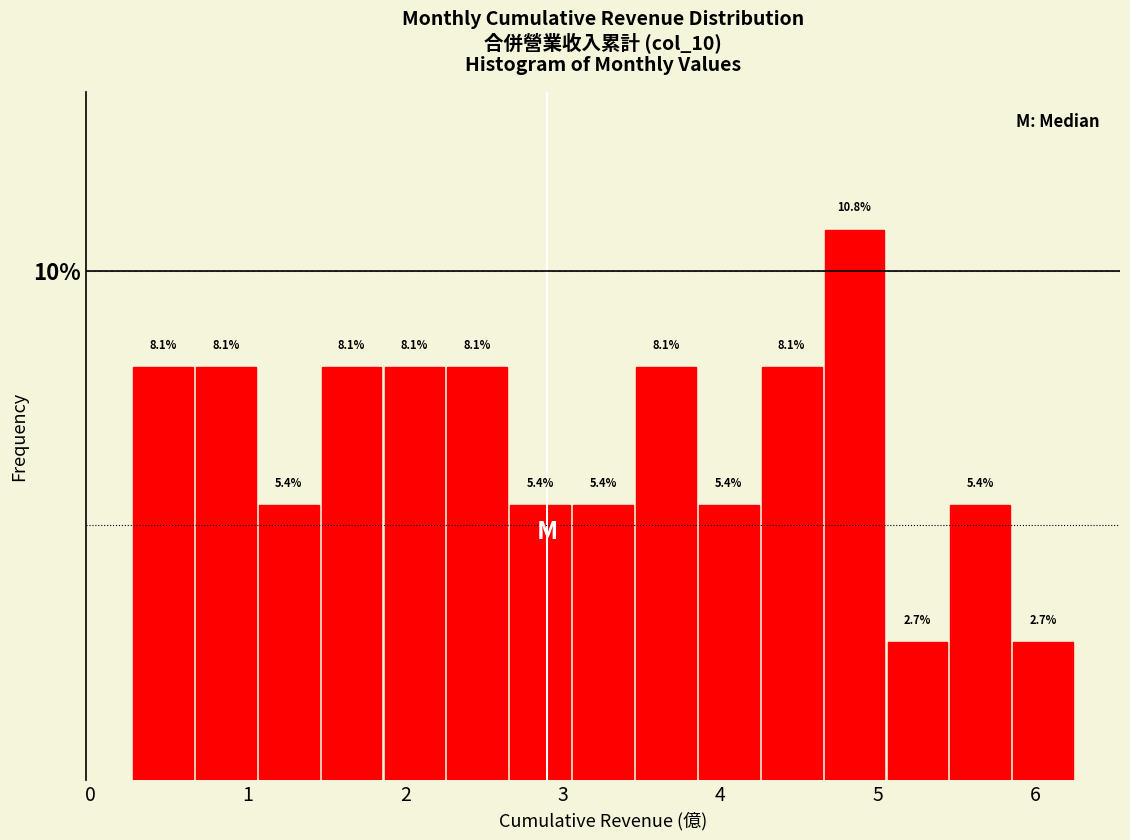

Read against the x-axis, roughly where is the centre of the tallest bar?

4.9